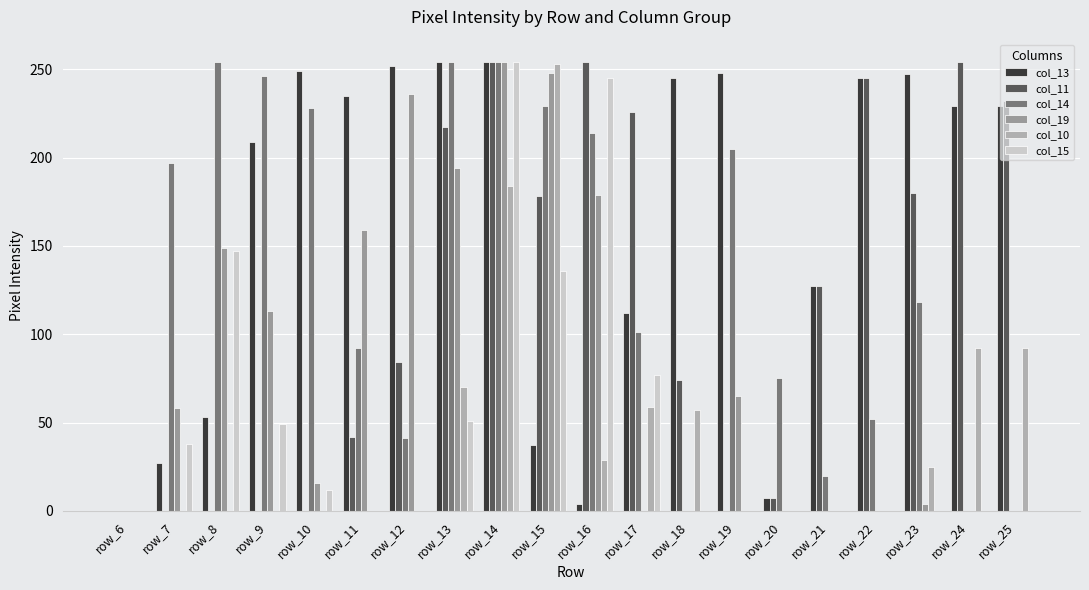

Which has a higher value, row_15 or row_19?

row_19